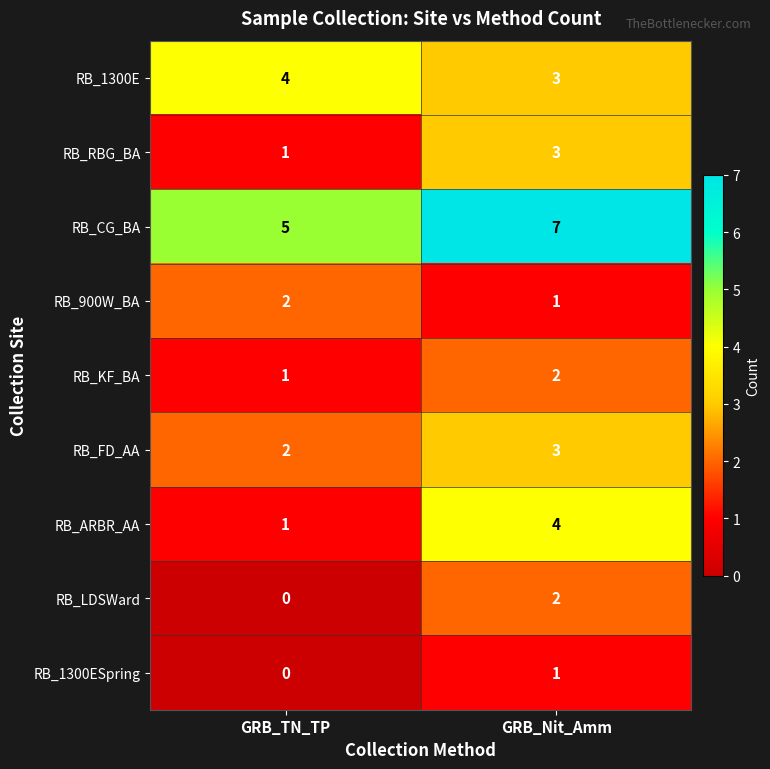

What is the sum of the RB_FD_AA values at GRB_Nit_Amm and GRB_TN_TP?

5